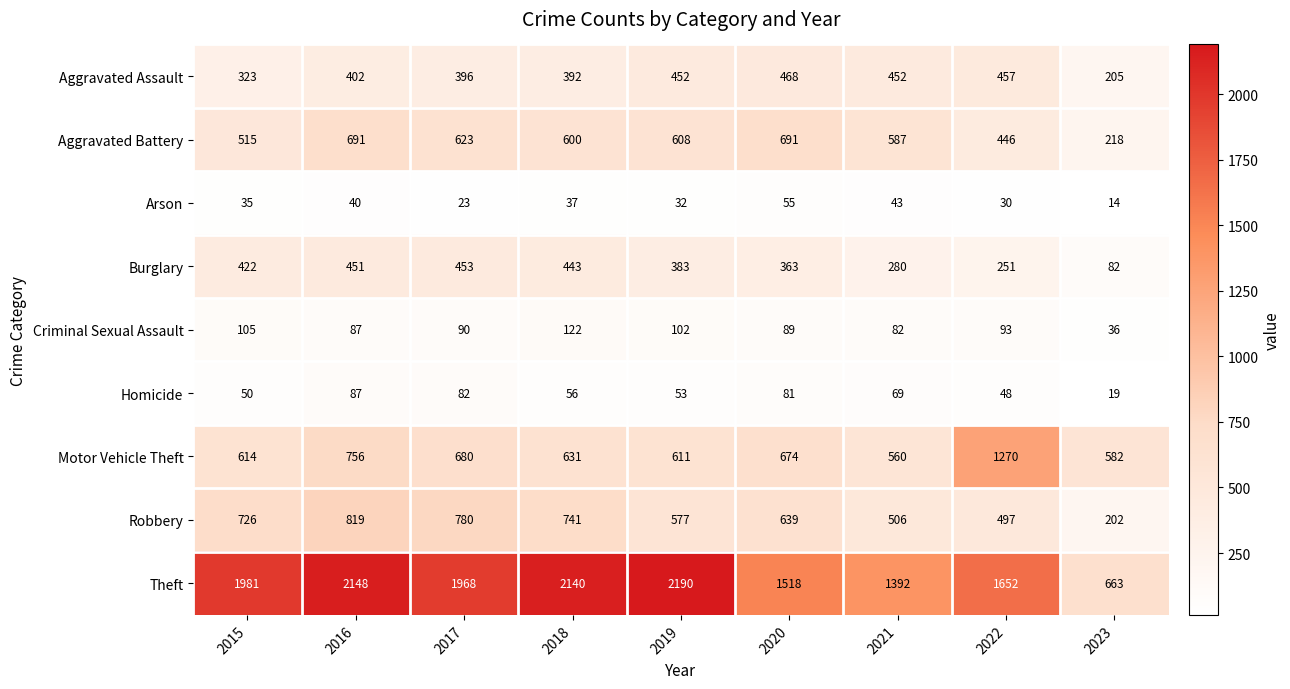

Between 2017 and 2023, which series saw the biggest shift?

Theft